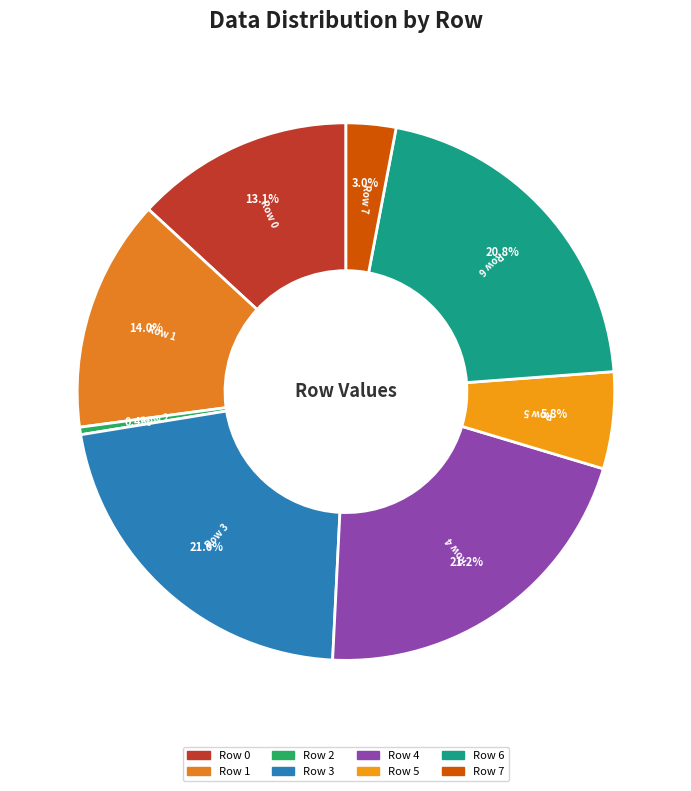

Is there a majority slice in this chart?

No